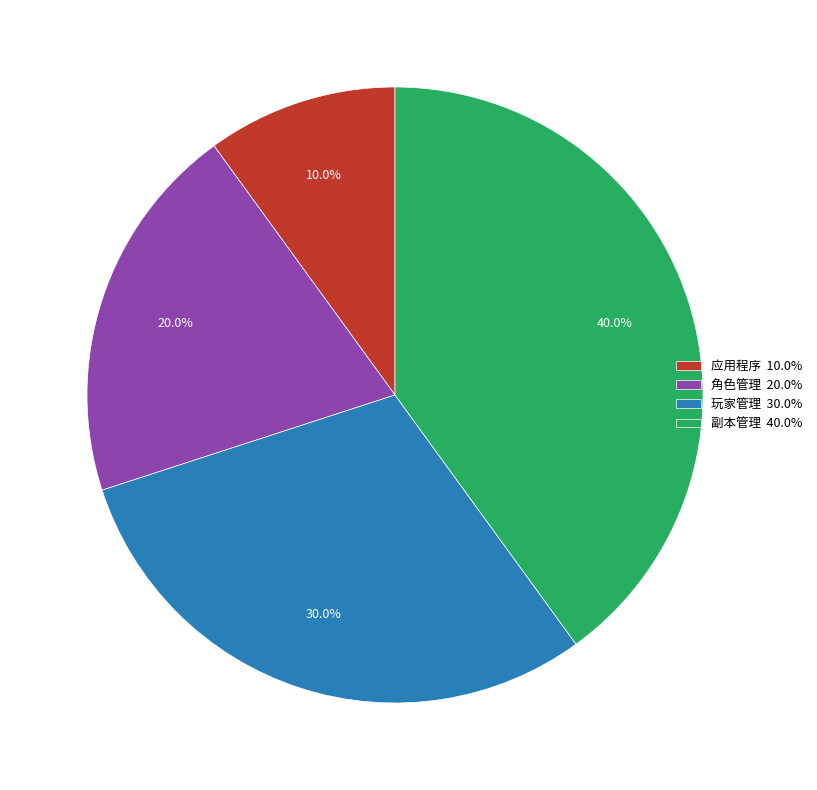

What percentage is the 角色管理 slice, to the nearest percent?

20%